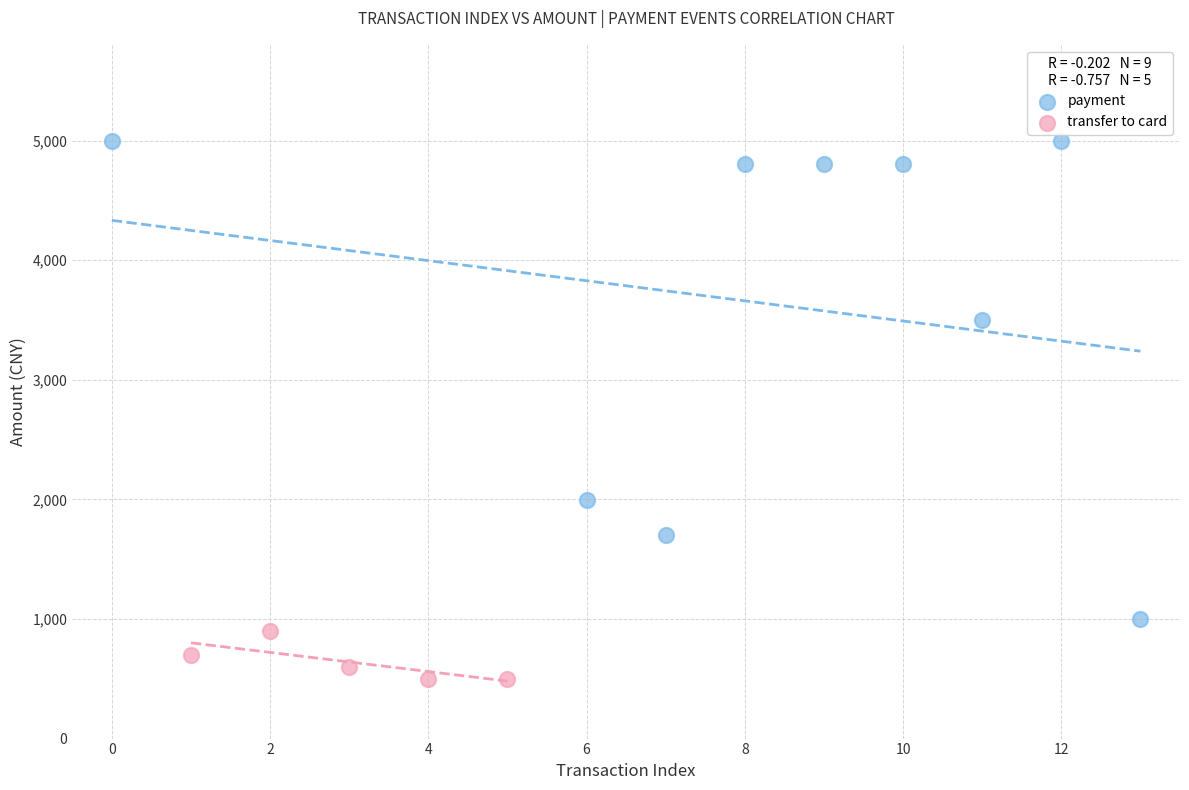

Which series has the largest Y range (max minus min)?

payment